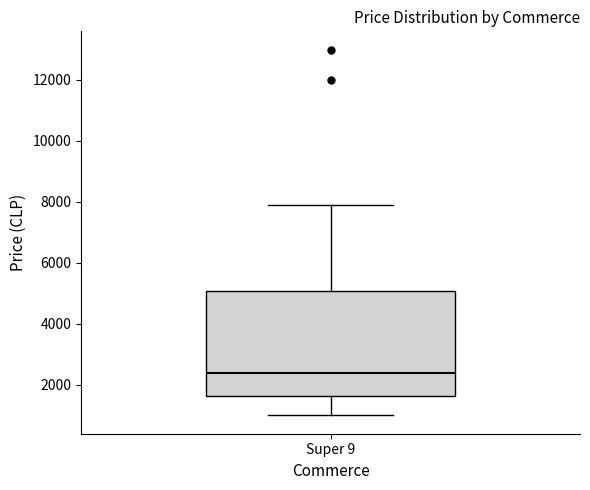

Transcribe this box plot: give where the median line is, the range the box spans, and where the two whiskers end, as read against the y-axis. The values are not printed on the chart, so give them approximately, as read against the axis.

median 2400, box 1600 to 5000, whiskers 1000 to 7800